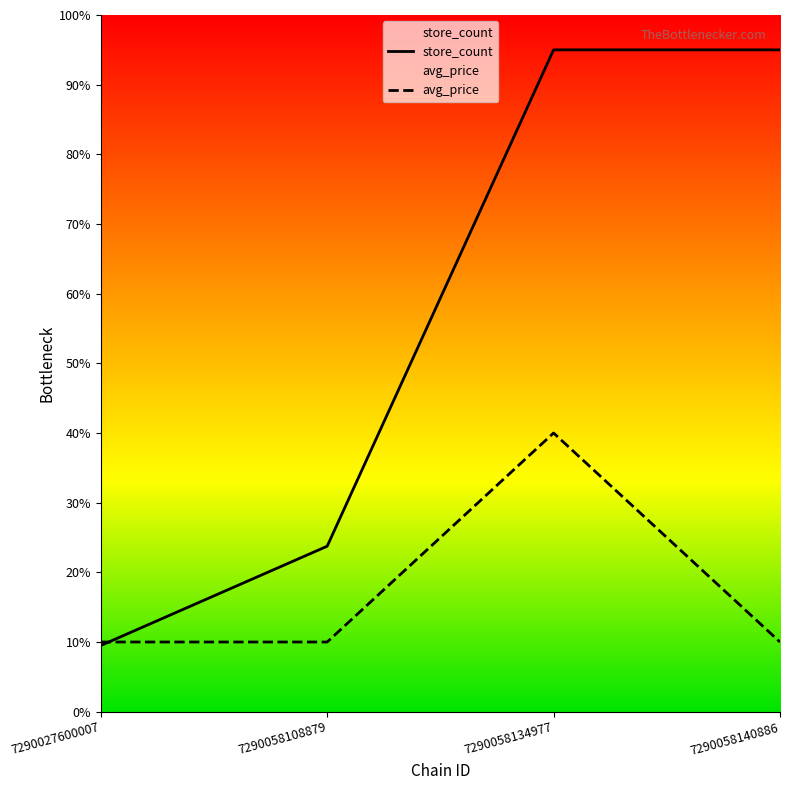

What is the sum of all store_count values?

223.2